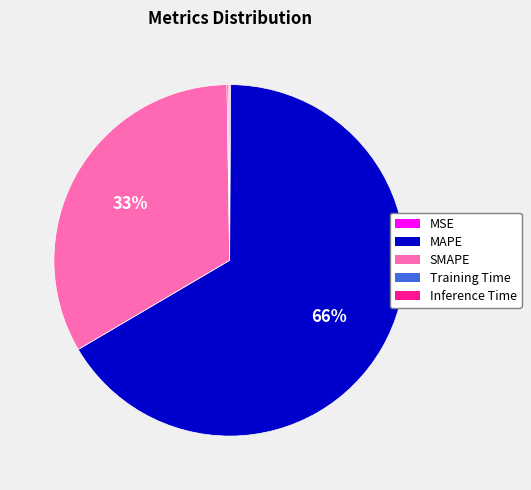

What is the majority slice?

MAPE